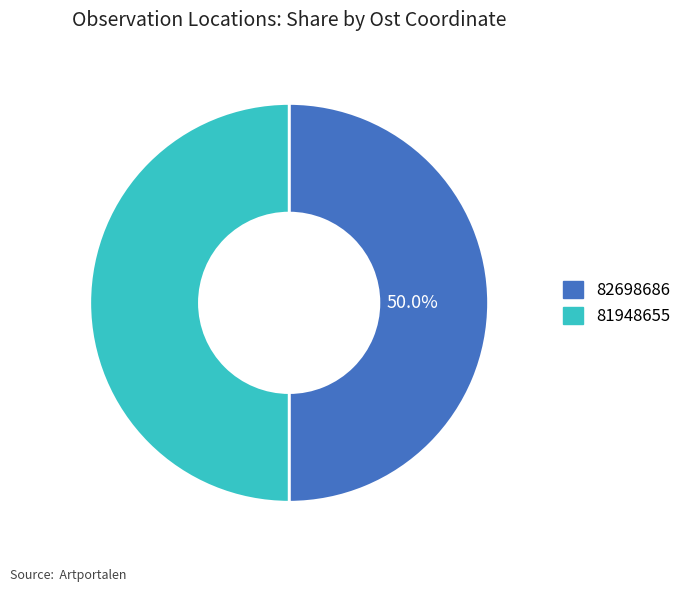

What portion of the pie excludes 82698686?

50.0%